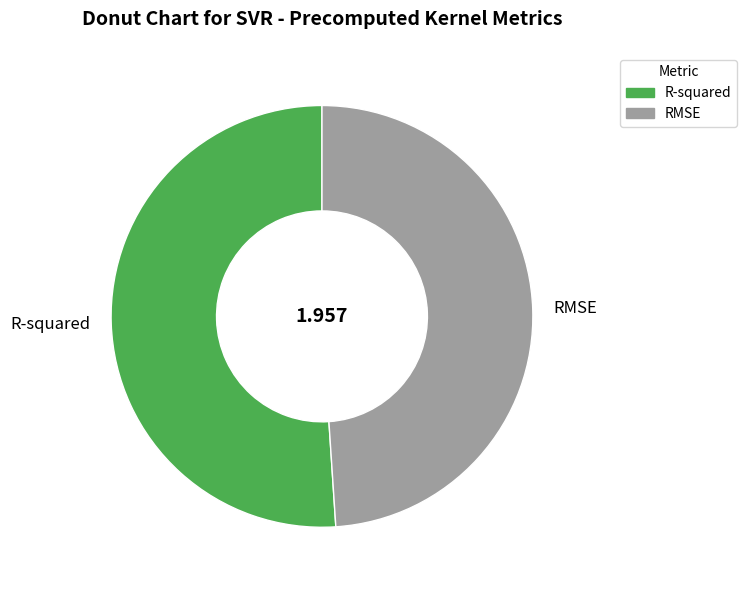

Is it true that RMSE is 61% of the pie?

False